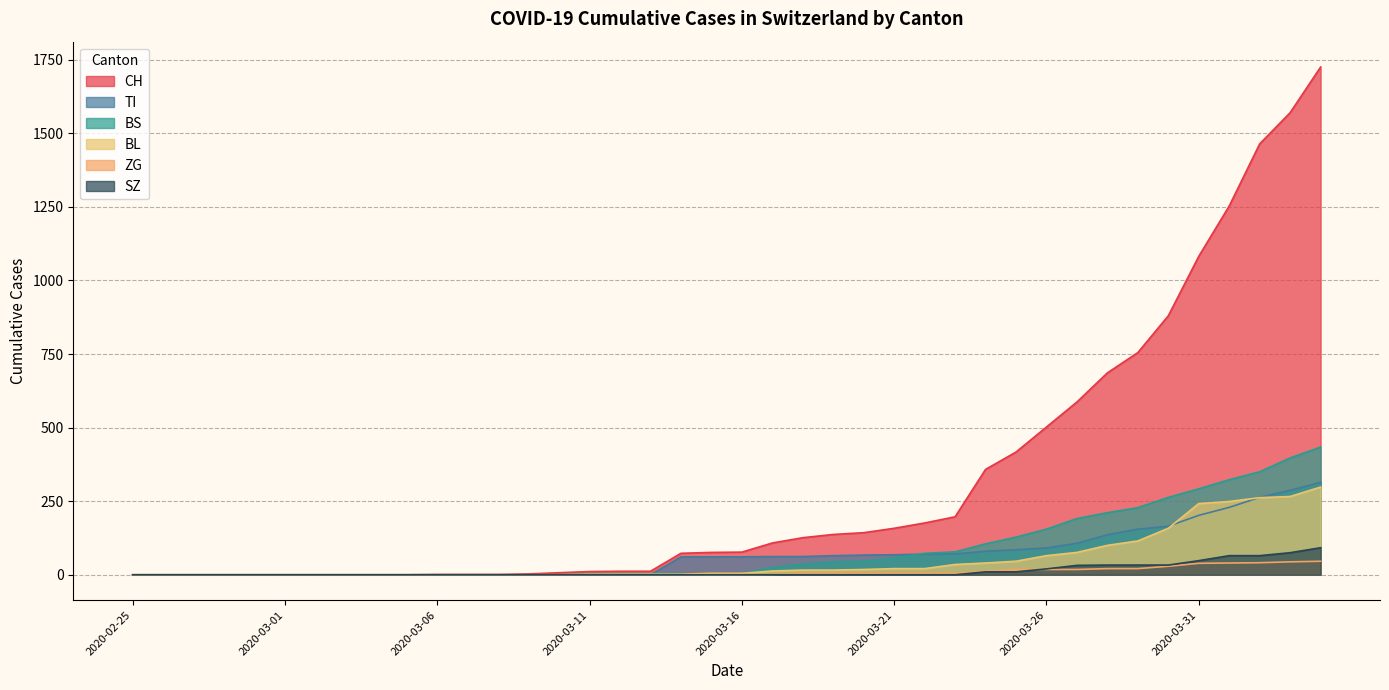

The BS series shows -131 at 2020-03-04. True or false?

False